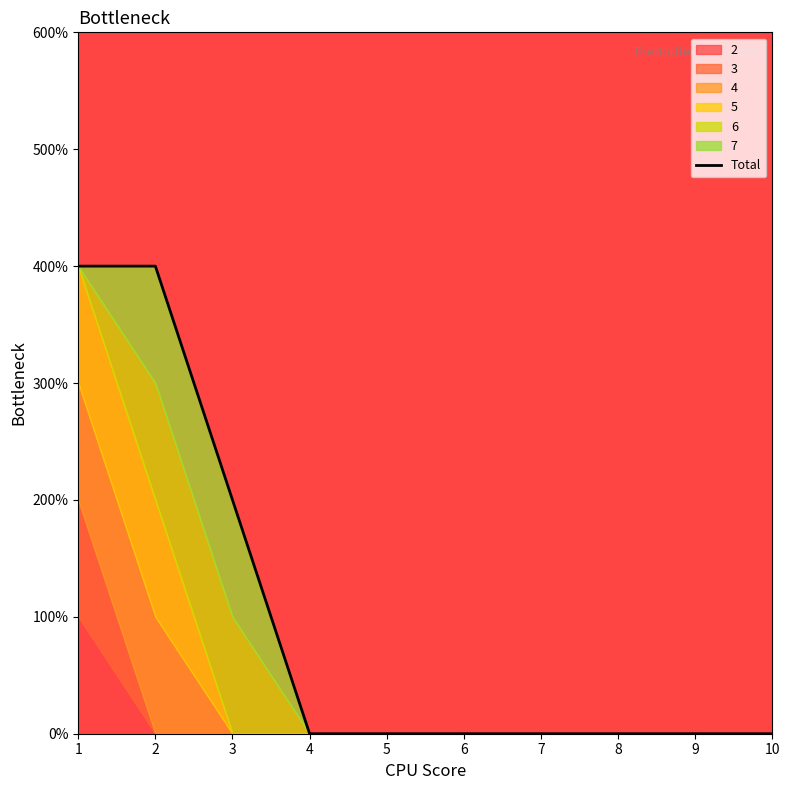

Reading left to right, what are all the values shown in this chart?

4	4	2	0	0	0	0	0	0	0